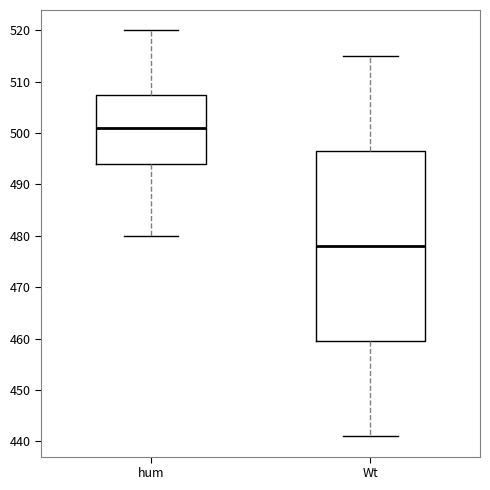

Which box has the highest median line?

hum